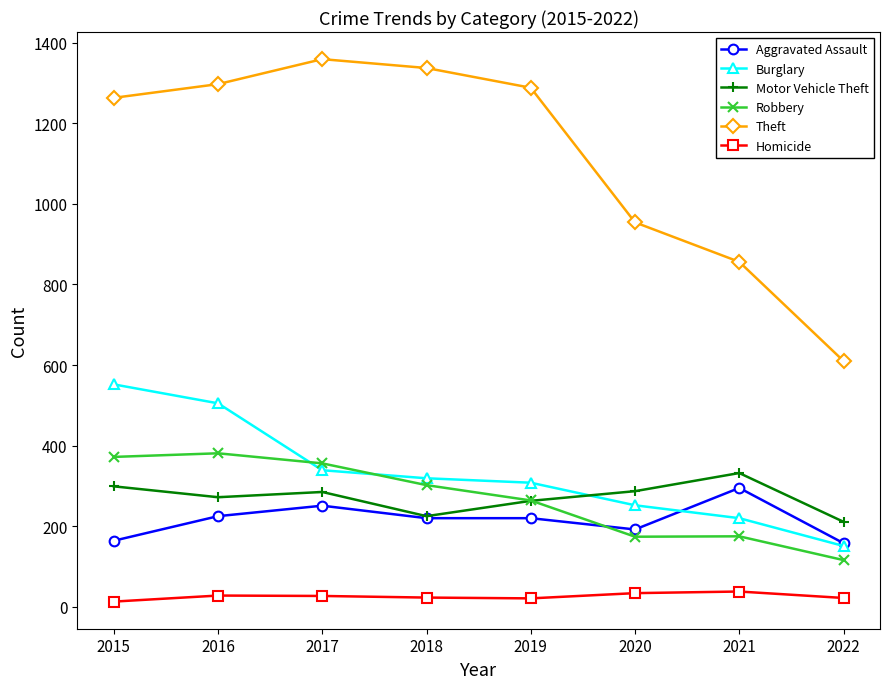

Does the chart have visible grid lines?

No